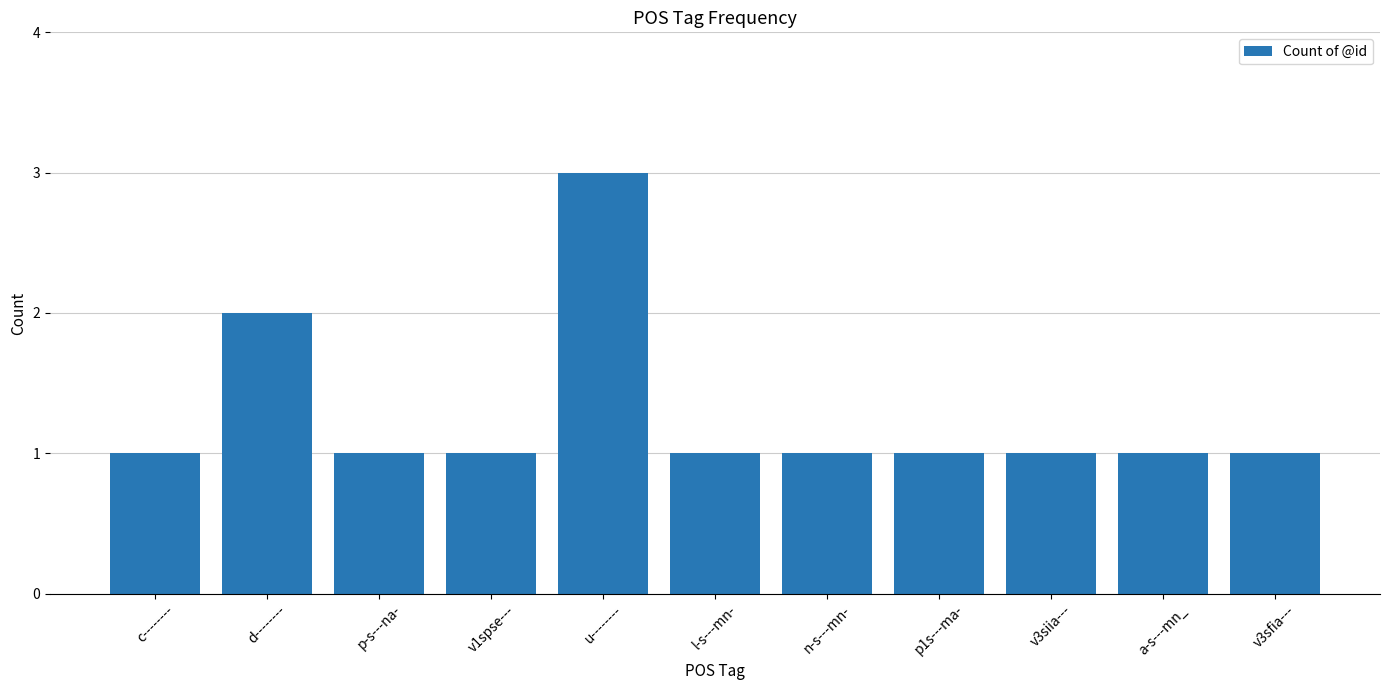

What is the sum of the values at l-s---mn- and n-s---mn-?

2